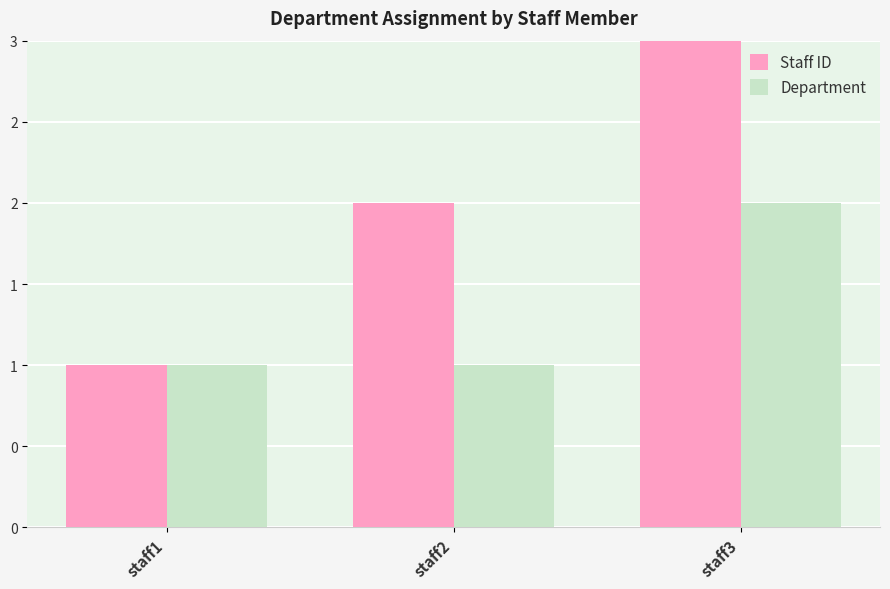

At staff1, list the series in order from largest to smallest.

Staff ID, Department